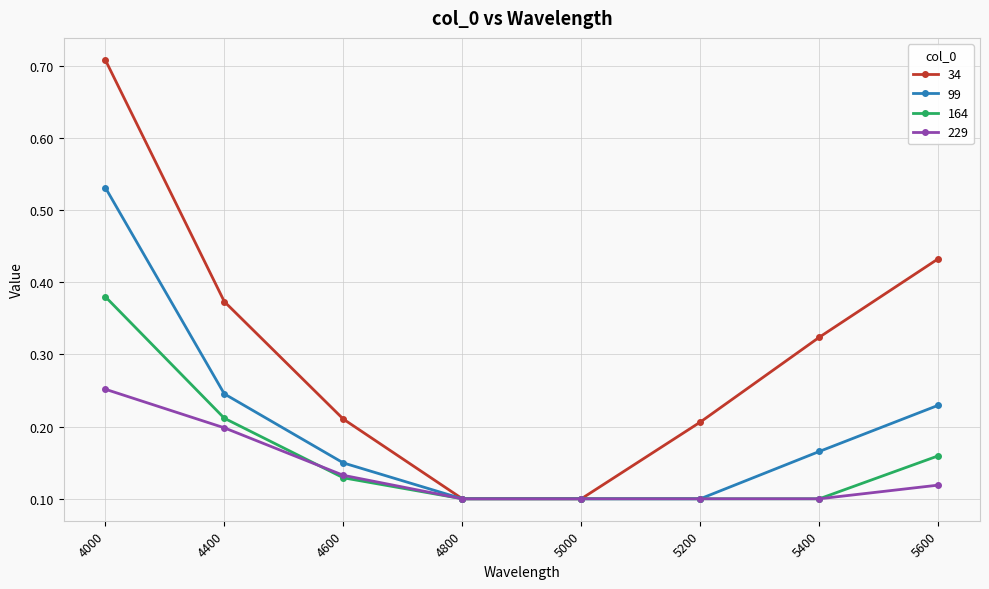

How many 229 values are between 0 and 1?

8